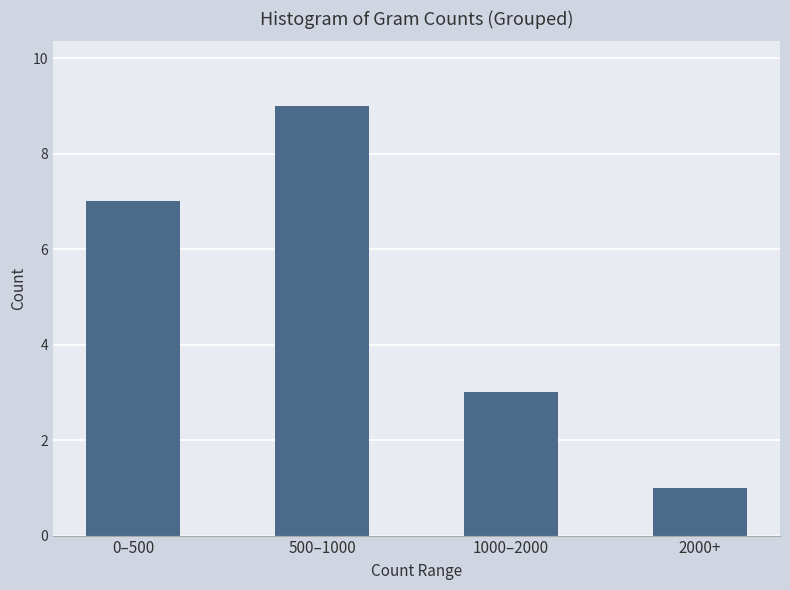

Reading left to right, what are all the values shown in this chart?

7	9	3	1